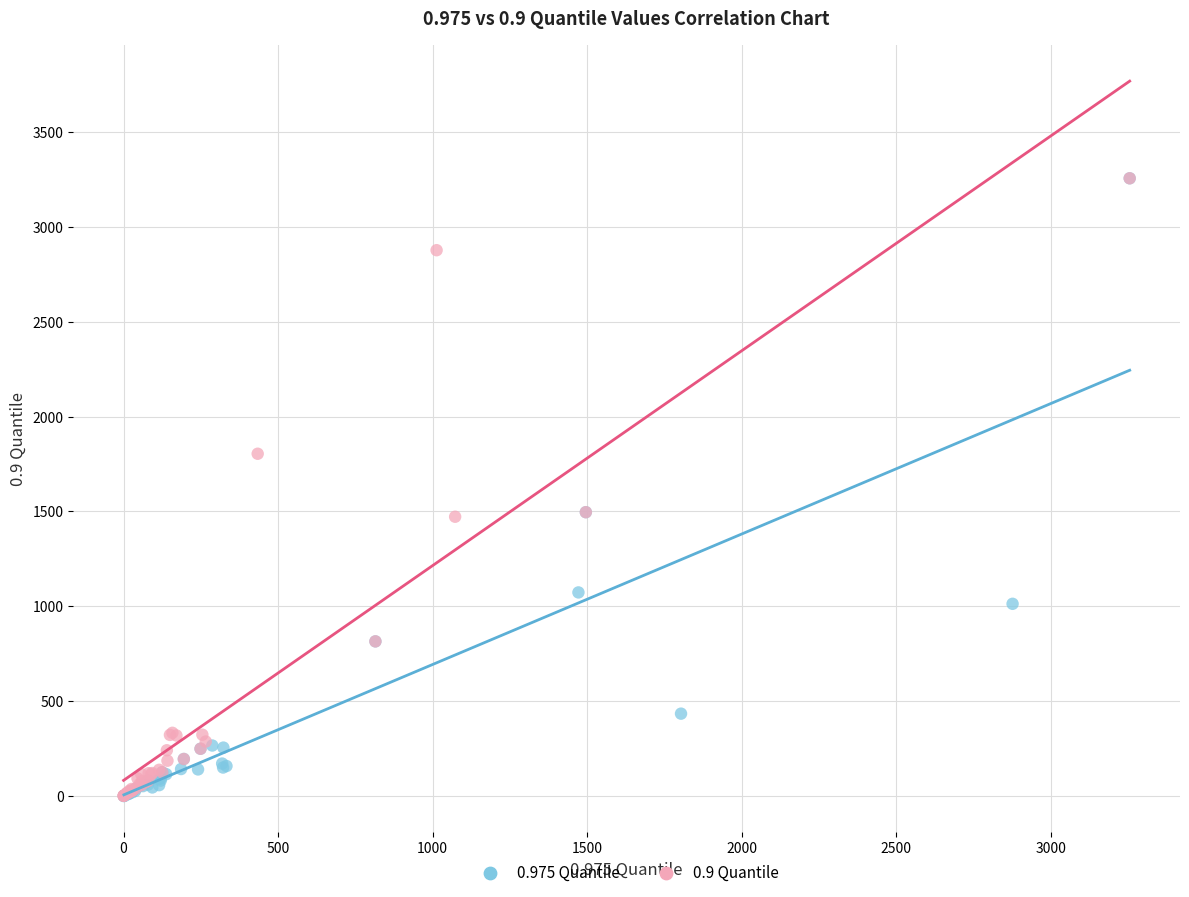

Which series has the largest Y range (max minus min)?

0.975 Quantile